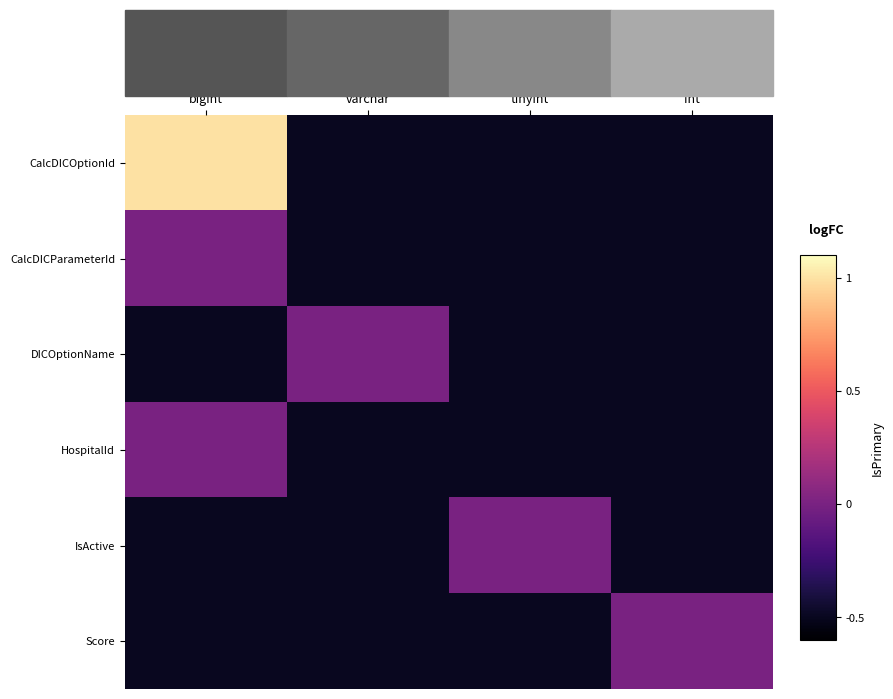

What is the smallest value displayed?

-0.5